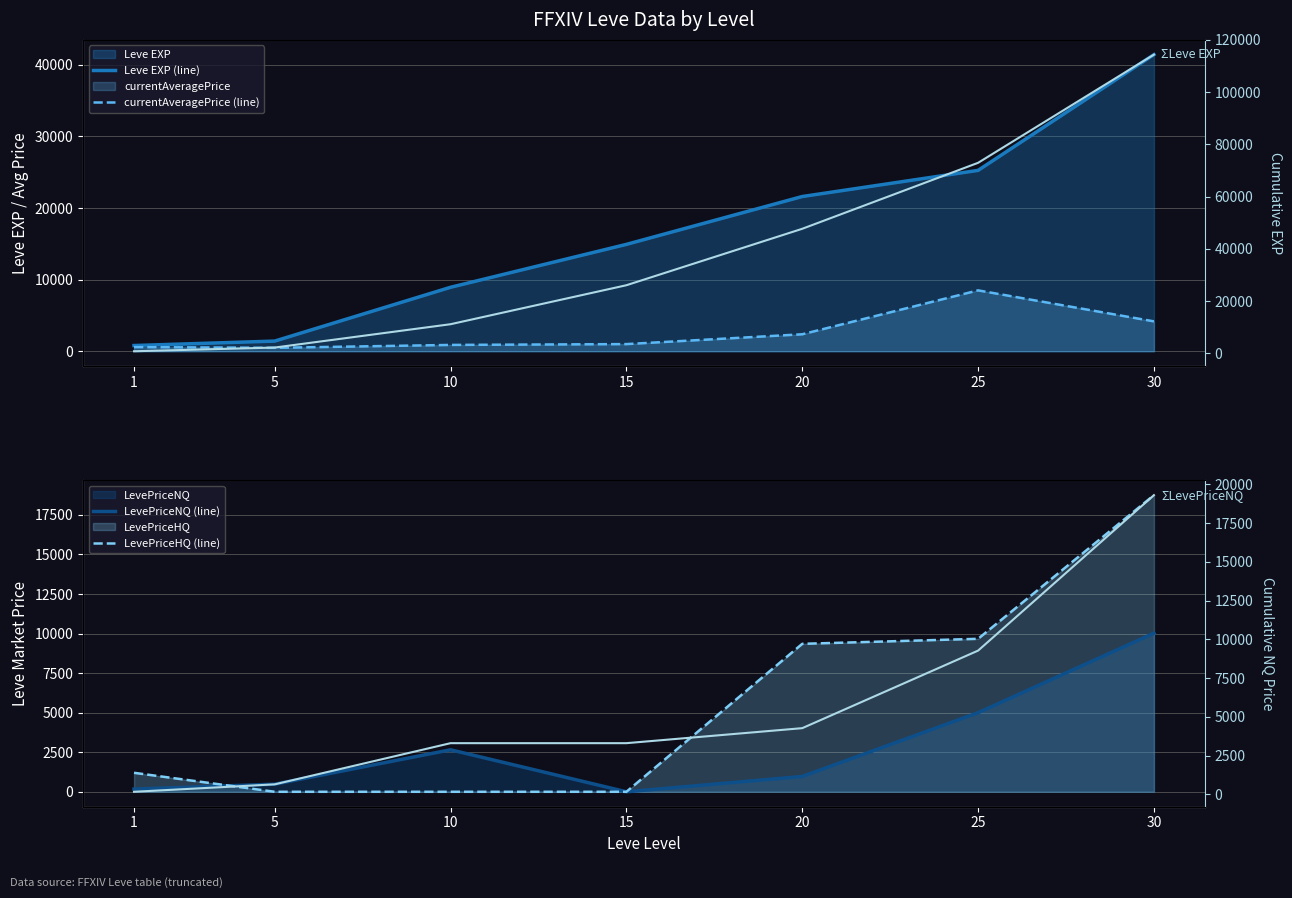

Is the value of LevePriceNQ (line) at 30 greater than the value of currentAveragePrice (line) at 25?

Yes